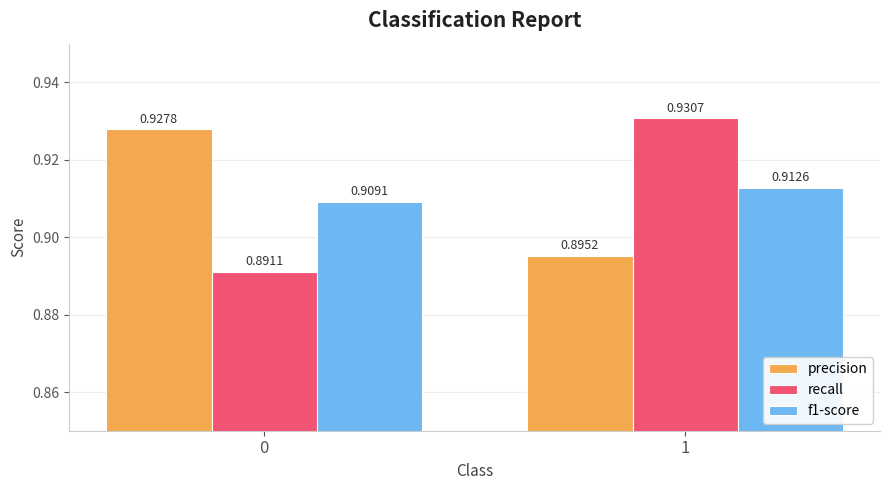

Rank the series by their maximum value, from highest to lowest.

recall, precision, f1-score